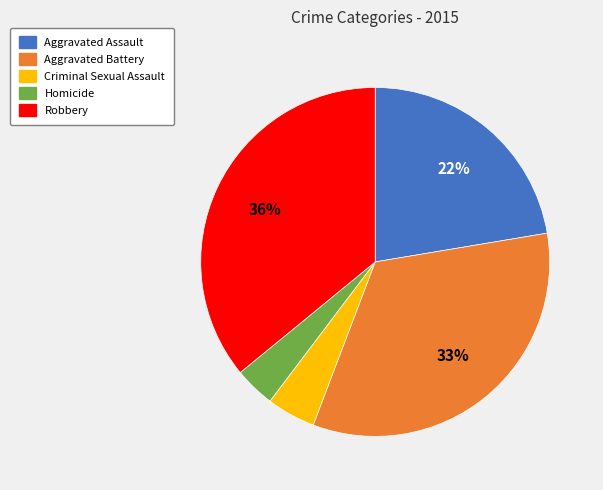

Rank the categories by value from highest to lowest.

Robbery, Aggravated Battery, Aggravated Assault, Criminal Sexual Assault, Homicide